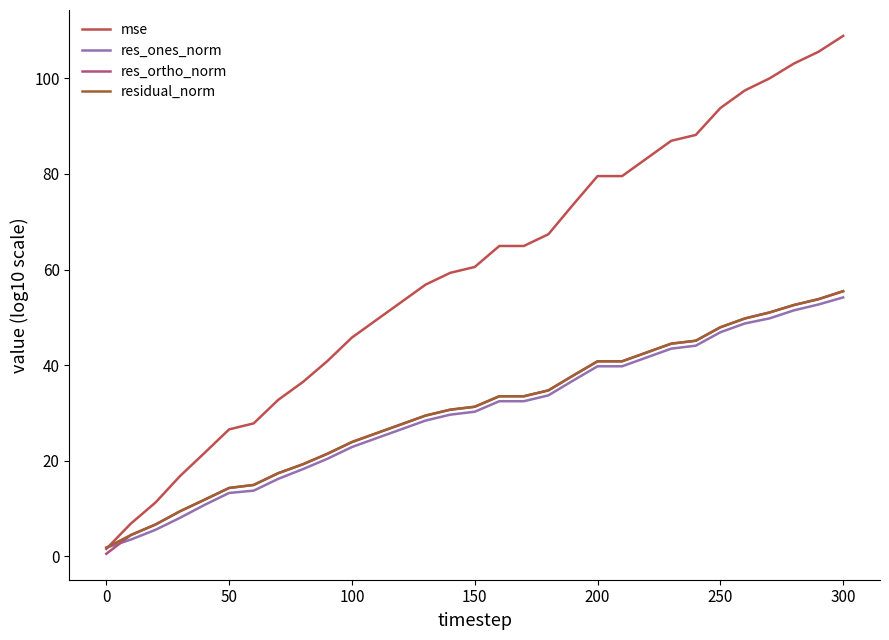

Which series has the widest spread of values?

mse